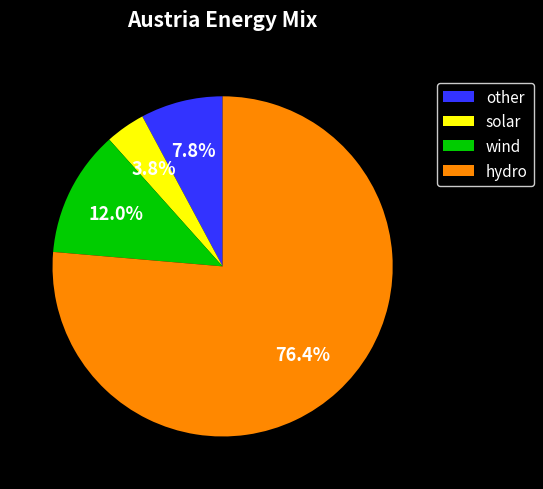

Does any single category account for the majority?

Yes